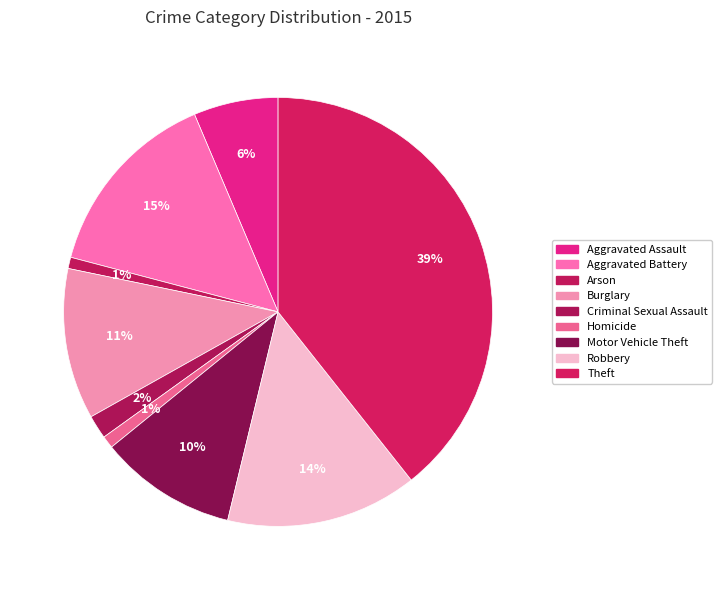

Count the number of slices in the pie.

9